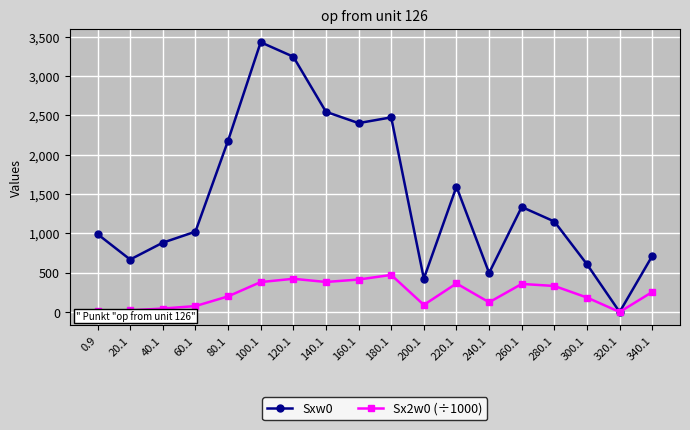

What is the maximum value shown in the chart?

3429.0